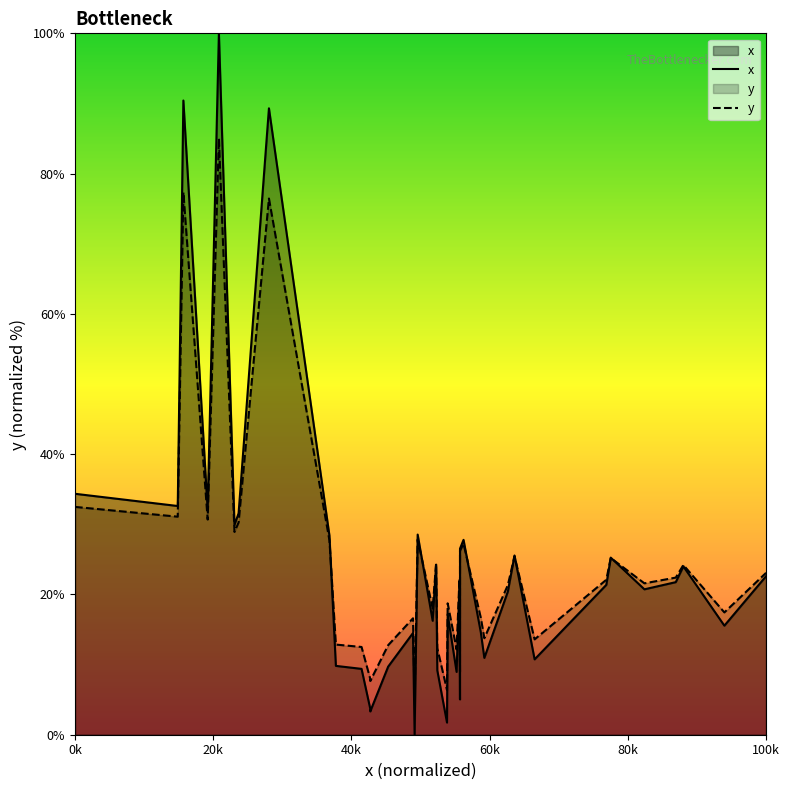

True or false: y has a value of 9.8 at 100k.

False